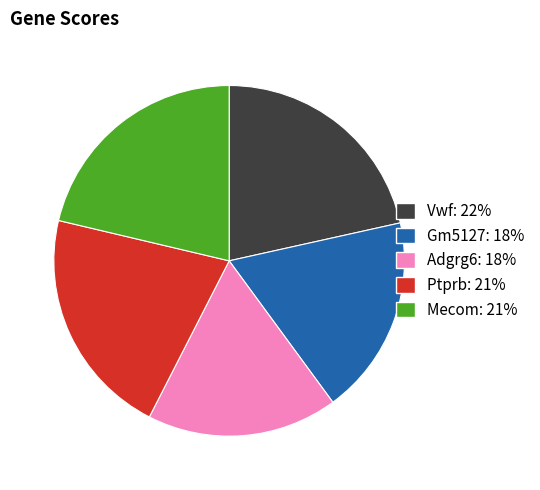

Does Gm5127 account for over 50% of the chart?

No